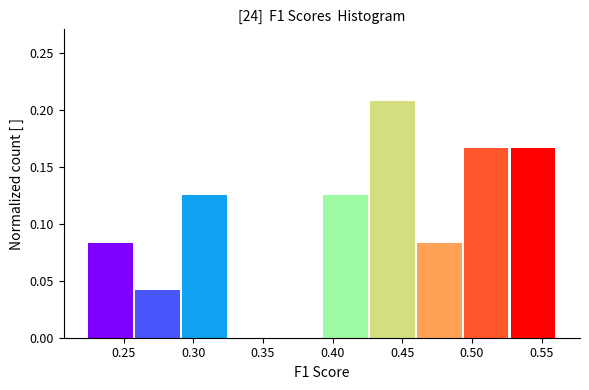

Which range on the x-axis has the tallest bar?

0.425 to 0.460